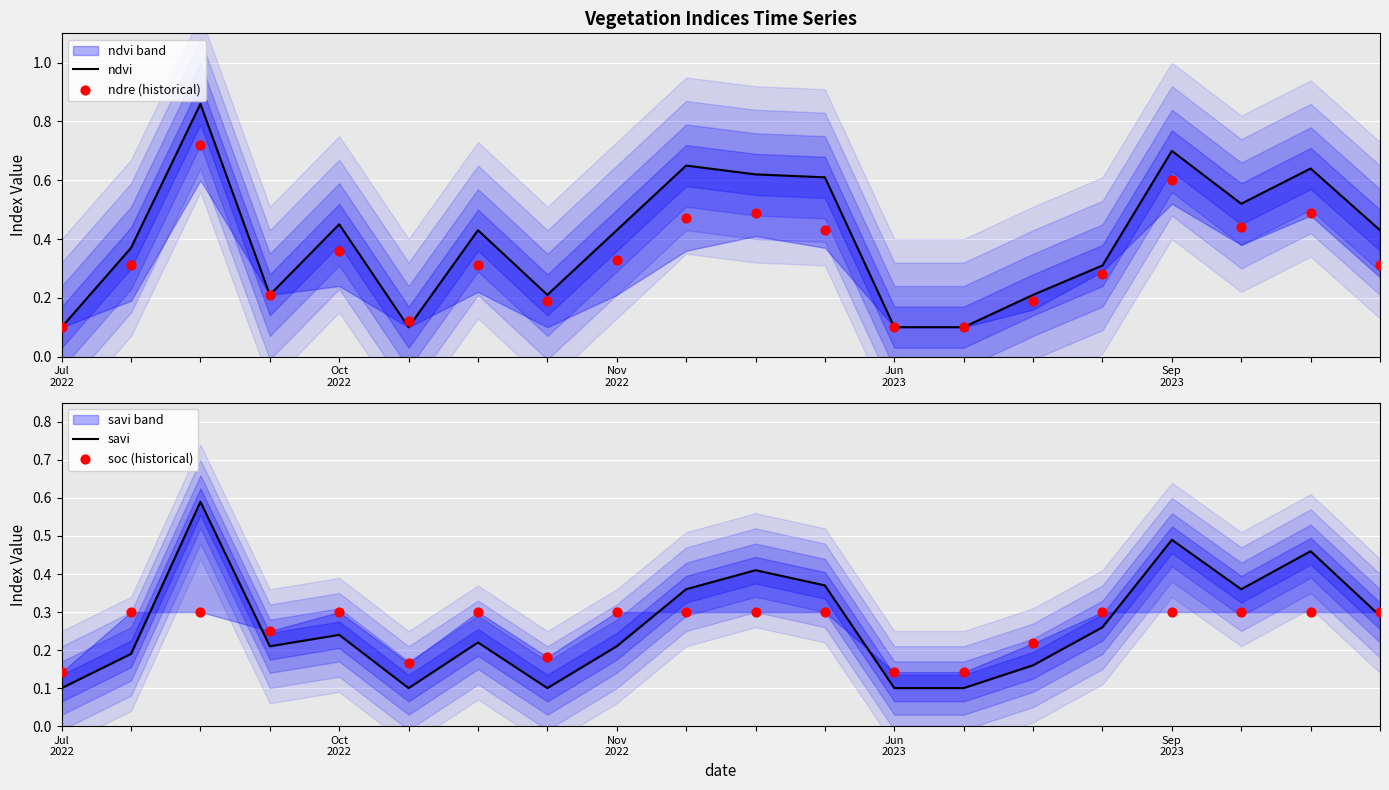

Which series has the largest total across all categories?

ndvi